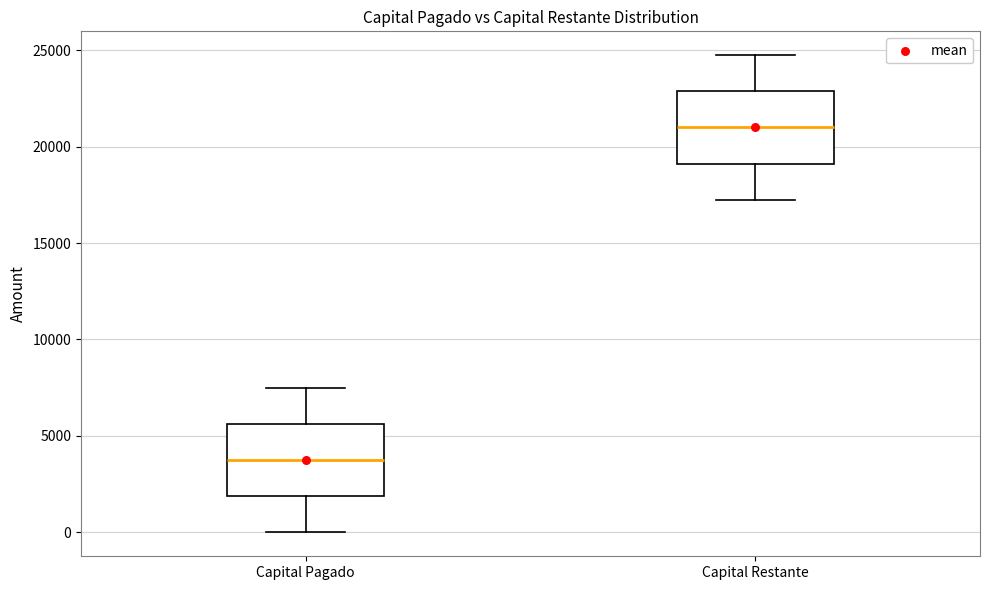

Where does the upper whisker of the box for Capital Restante end on the y-axis? The values are not printed on the chart, so give them approximately, as read against the axis.

24500